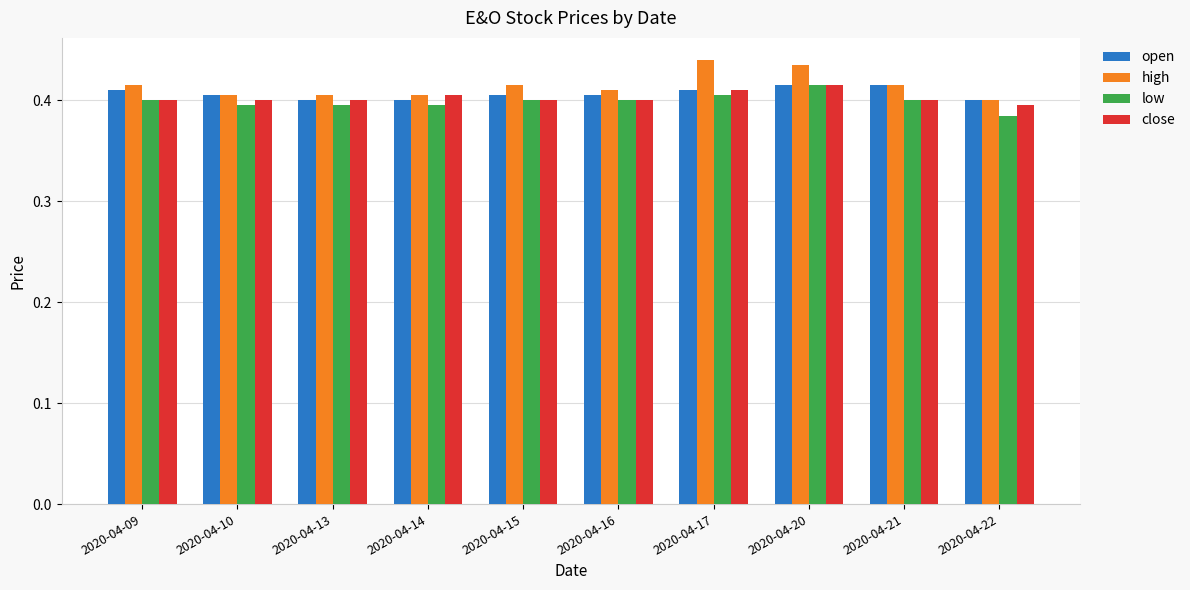

Which label corresponds to the smallest value in the chart?

2020-04-22